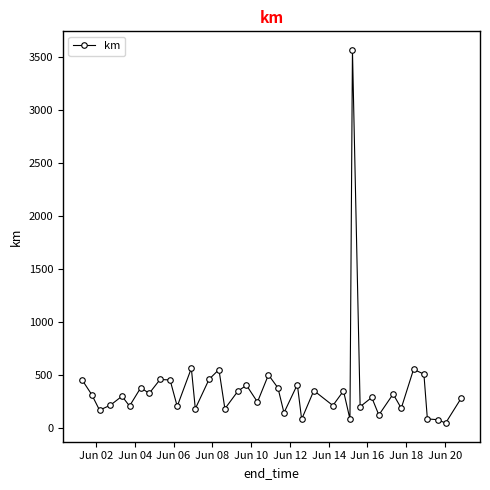

What is the value of the 7th point from the left?

381.4